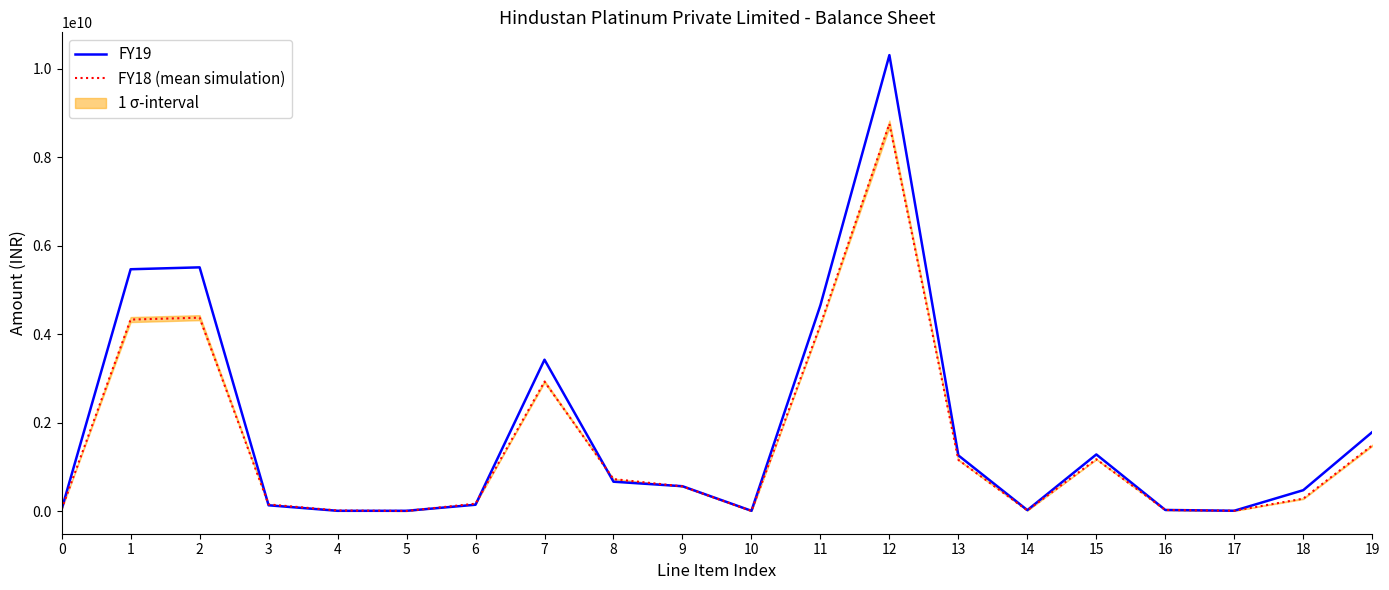

True or false: FY19 has more than 0 points higher than both neighbors.

True